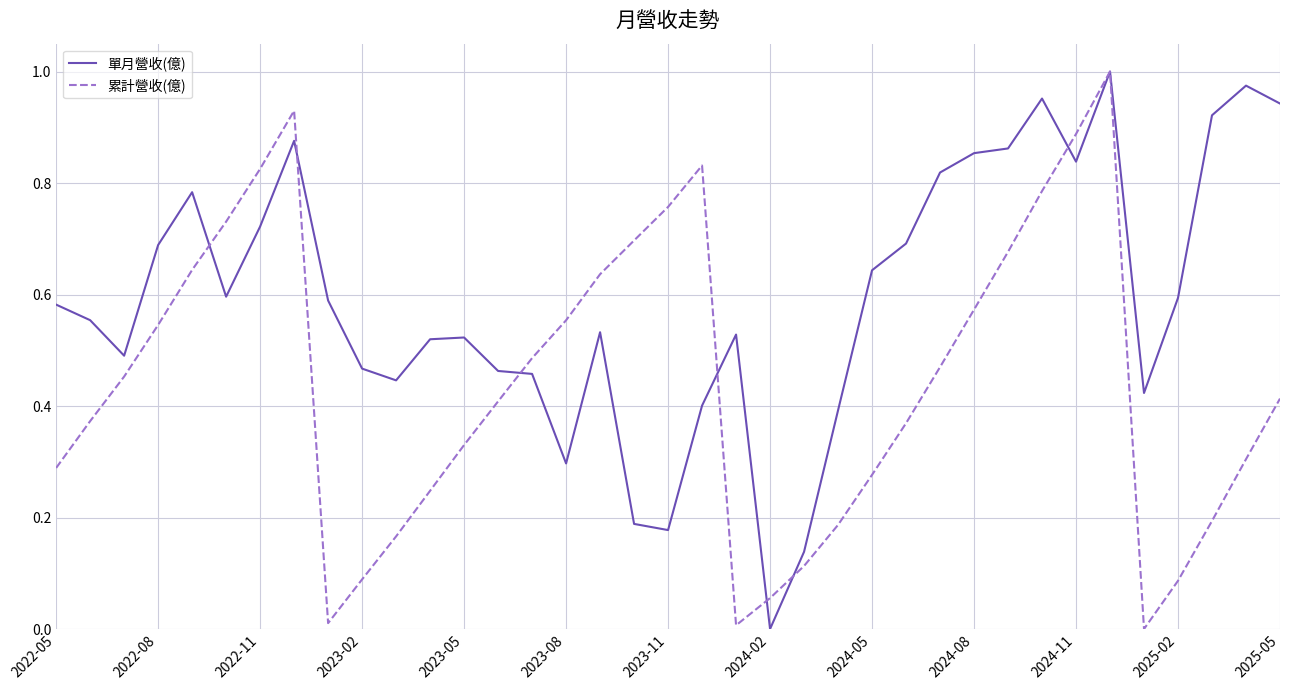

Rank the series by their average value, from highest to lowest.

單月營收(億), 累計營收(億)